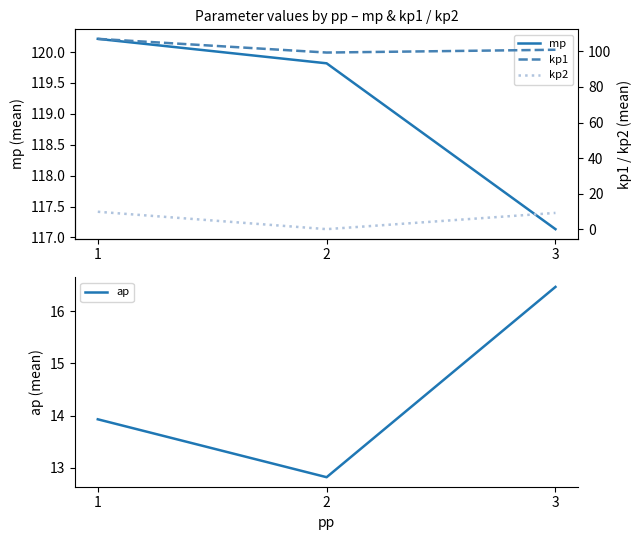

What is the spread (max minus min) of values at 2?

119.8